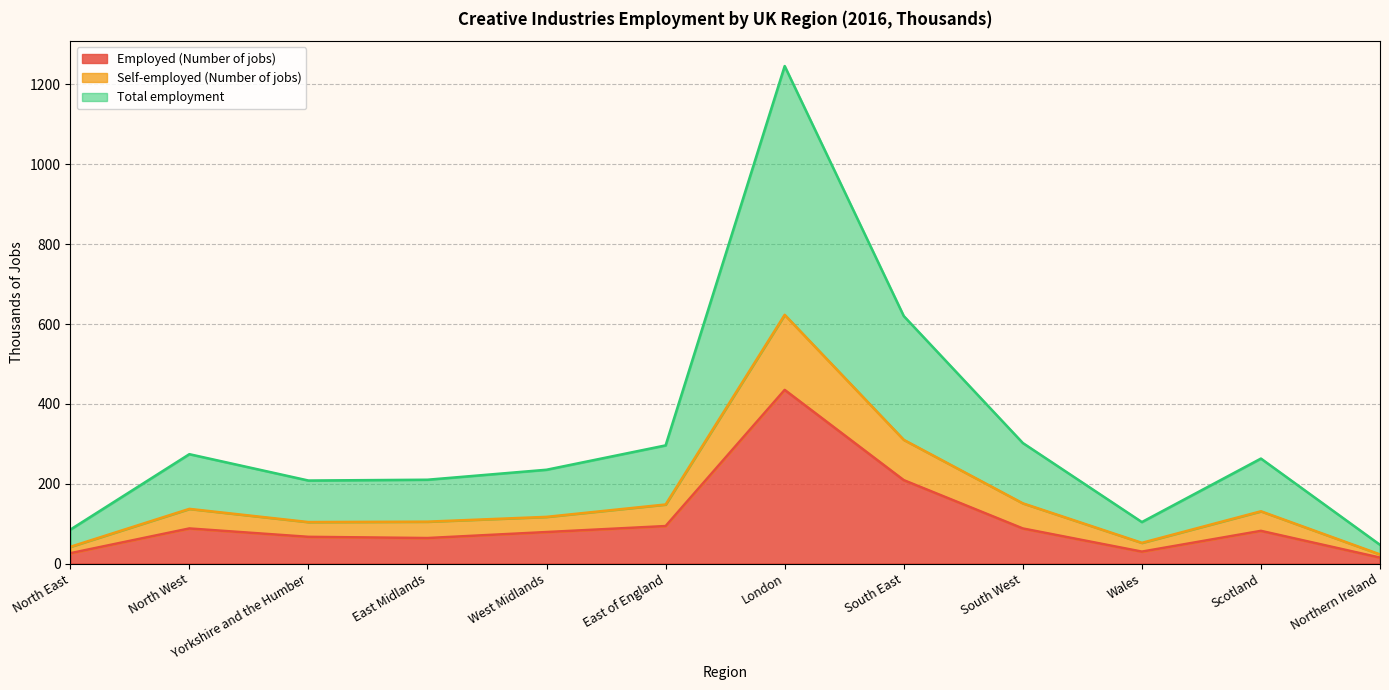

Where is the first local minimum for Total employment?

Yorkshire and the Humber